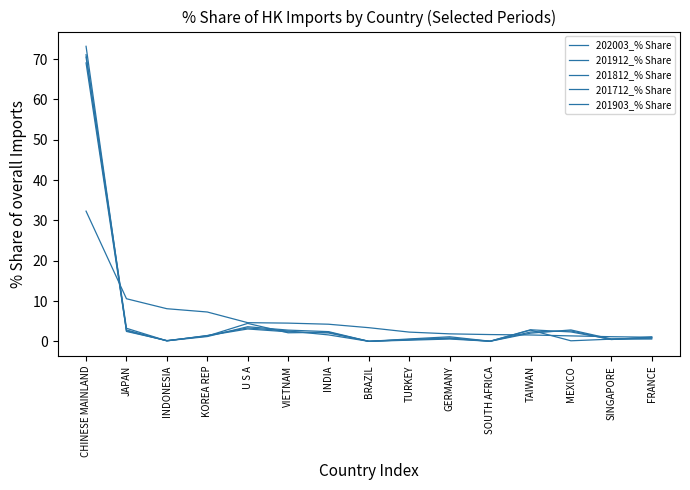

Which series has the widest spread of values?

201712_% Share